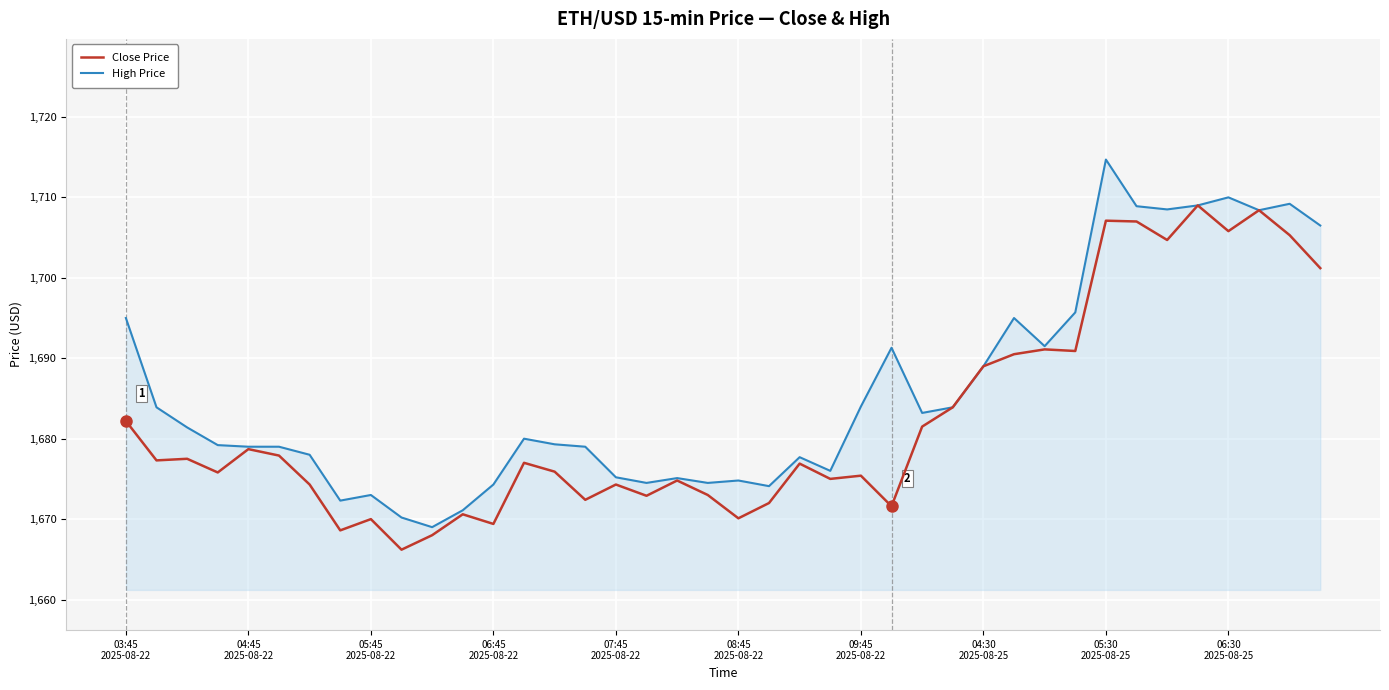

What is the maximum value shown in the chart?

1714.7